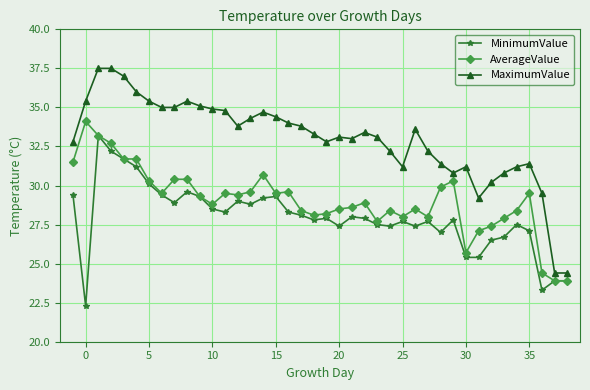

Which series has the largest total across all categories?

MaximumValue